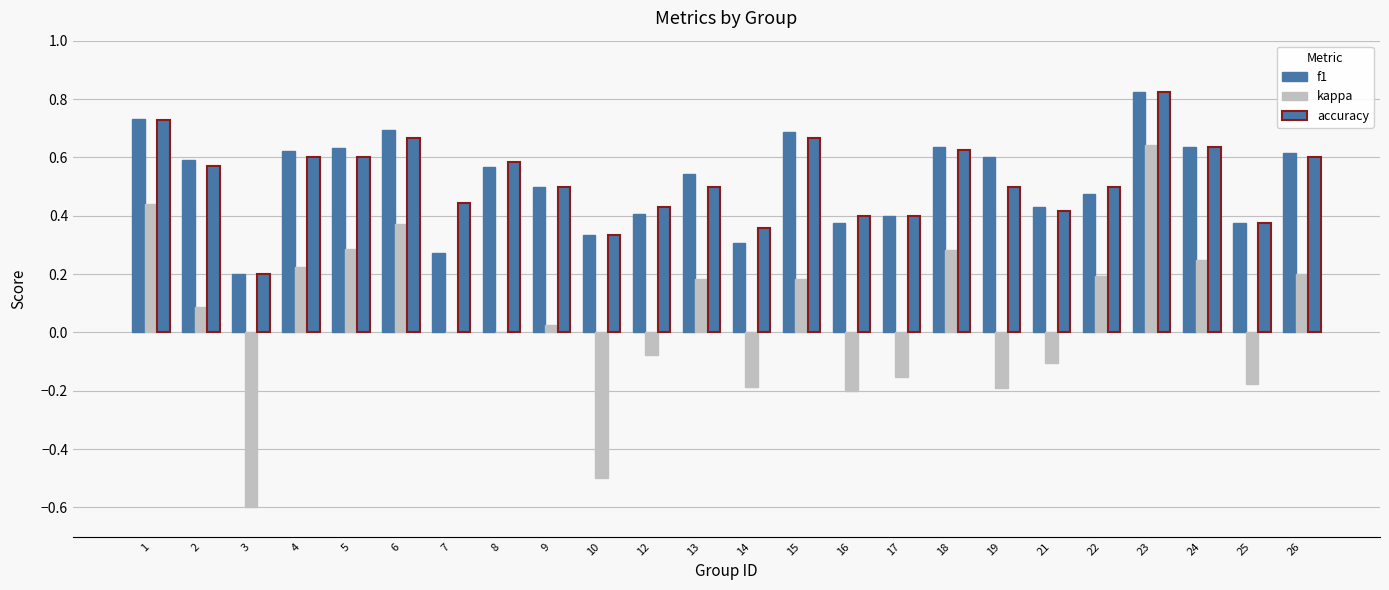

What is the sum of the accuracy values at 23 and 15?

1.5